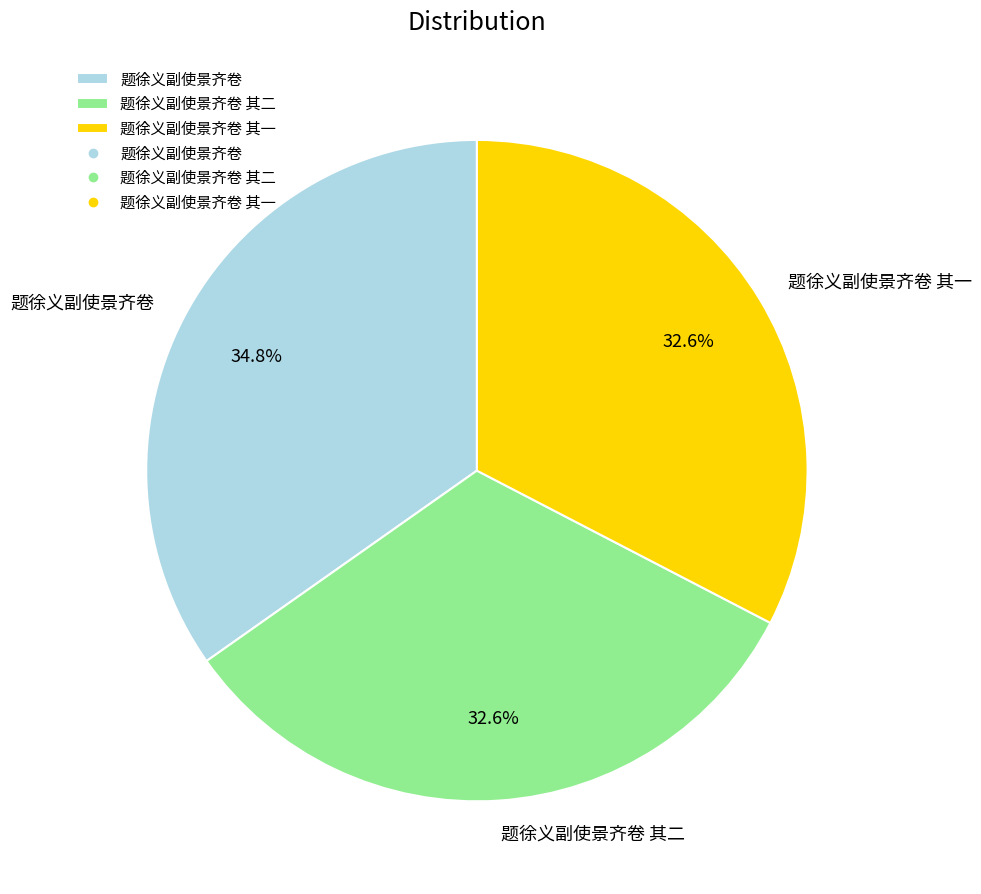

Approximately how many times larger is the value at 题徐义副使景齐卷 其二 compared to 题徐义副使景齐卷 其一?

1.0